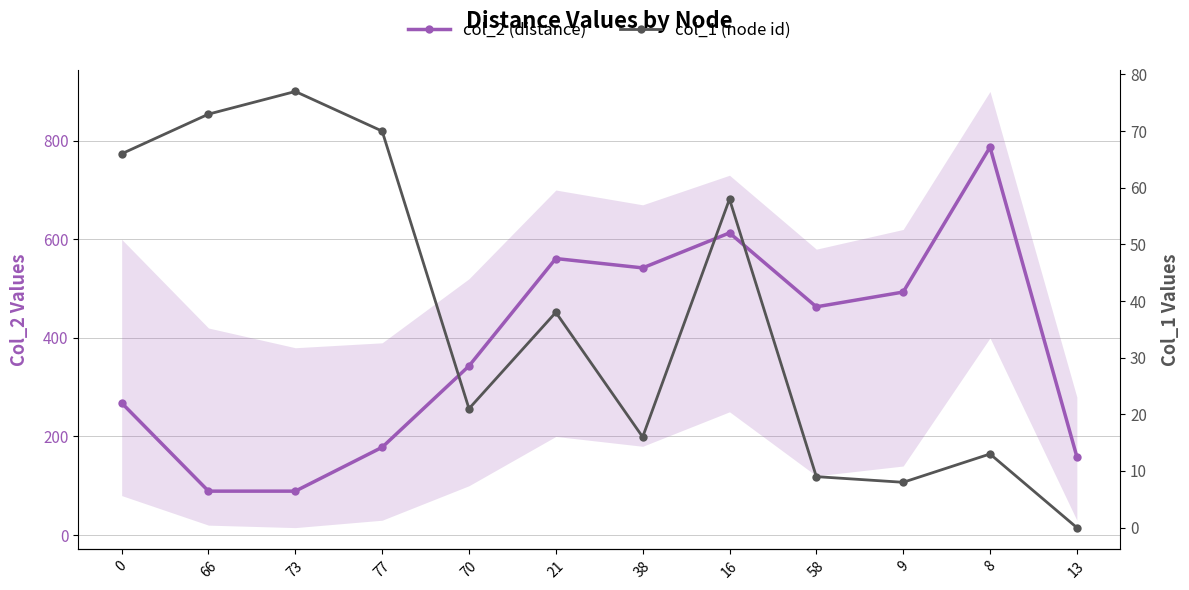

Is the value of col_2 (distance) at 0 greater than the value of col_1 (node id) at 16?

Yes